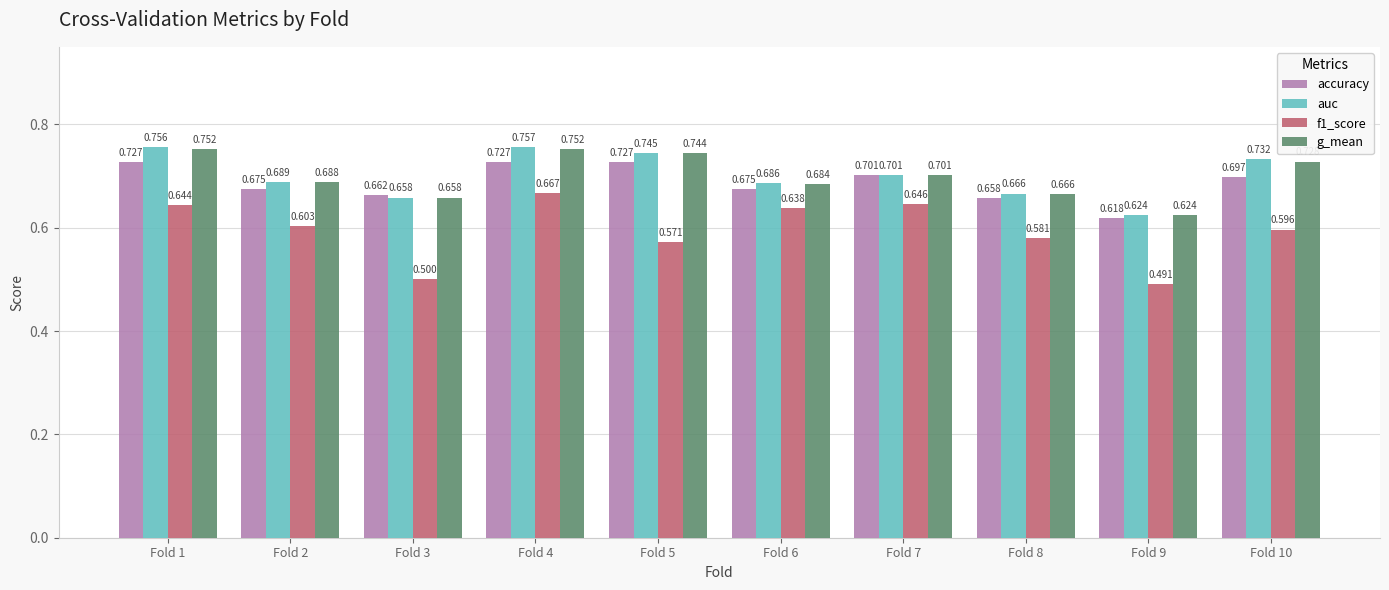

Which series has the largest total across all categories?

auc